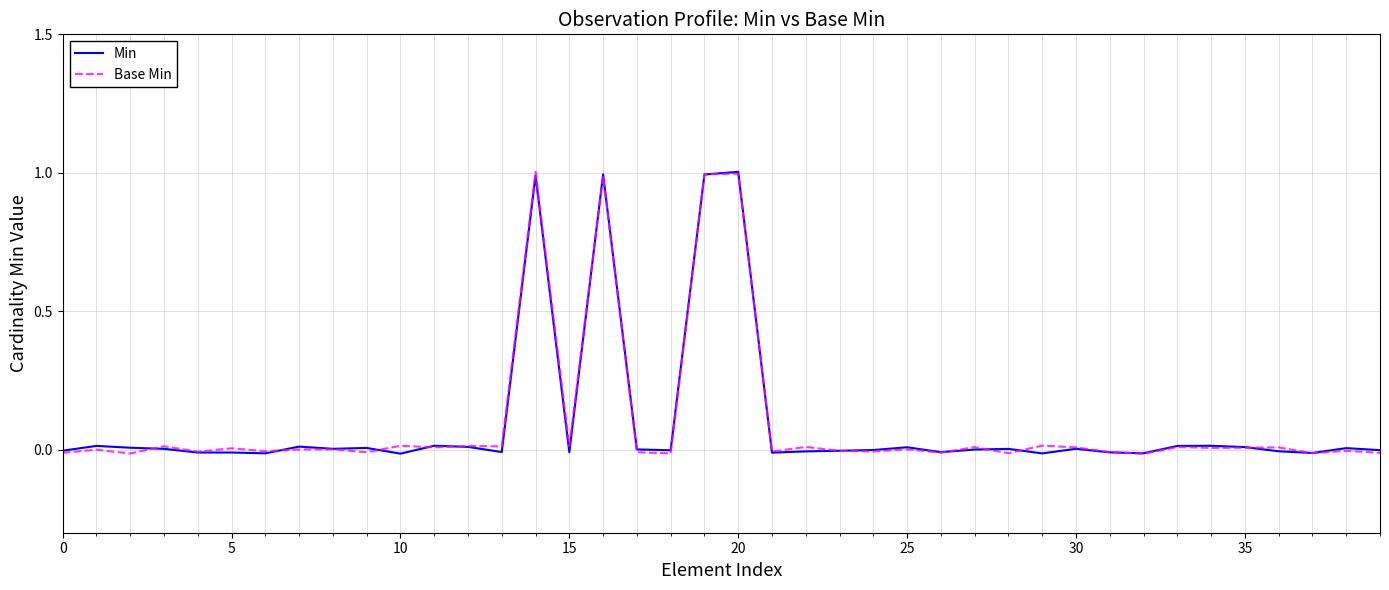

What is the highest value of the Min series?

1.0